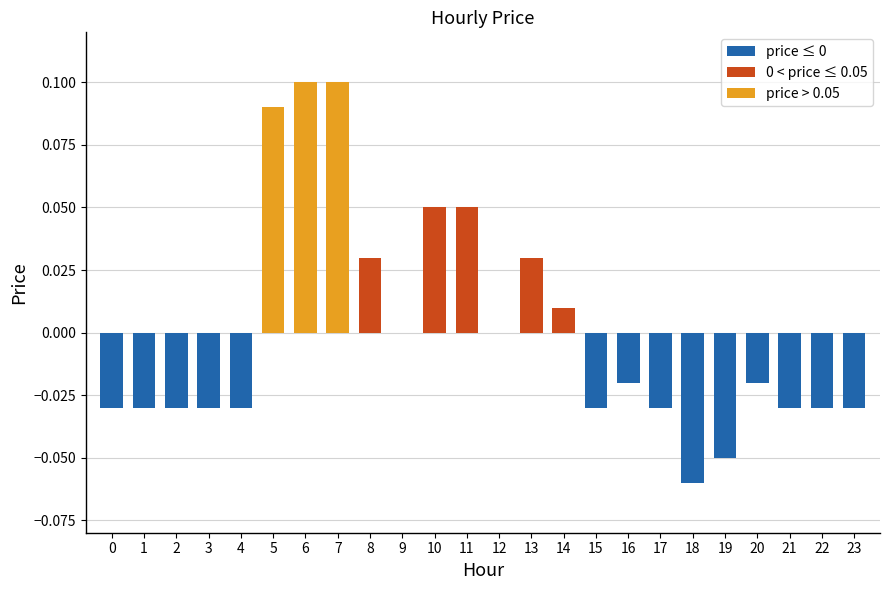

Which has a higher value, 6 or 11?

6